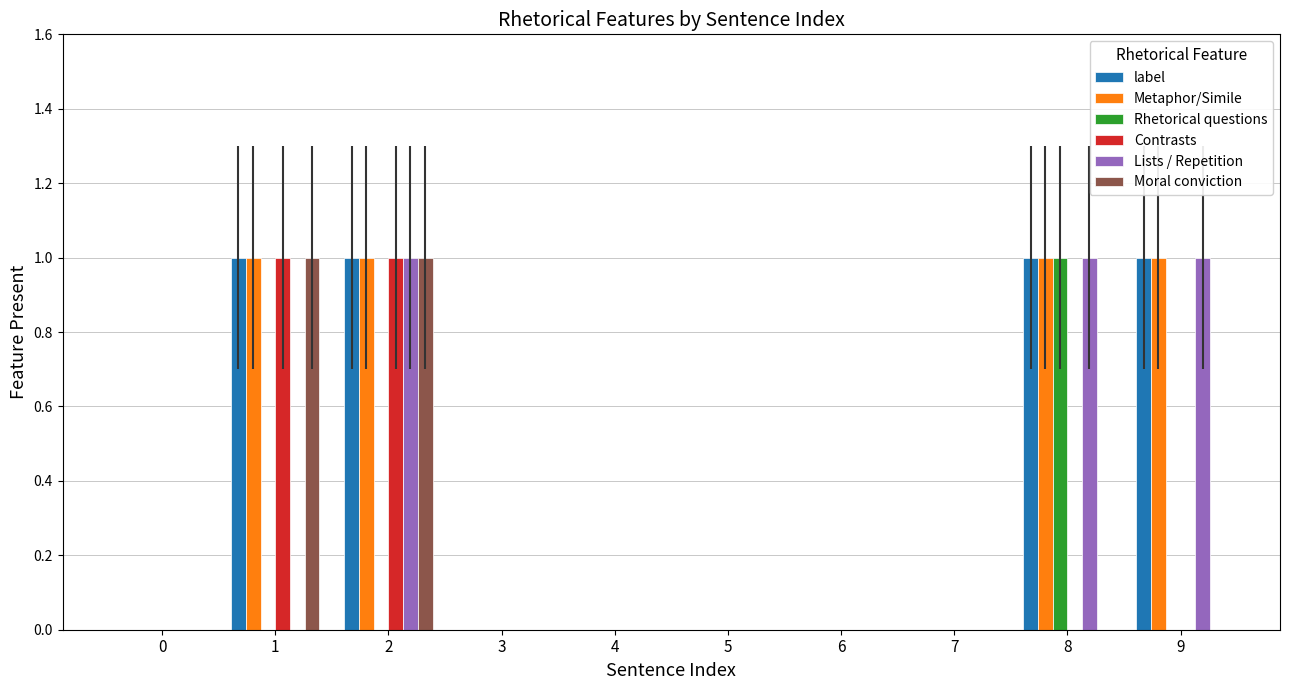

The value of Rhetorical questions at 5 is 0. True or false?

True